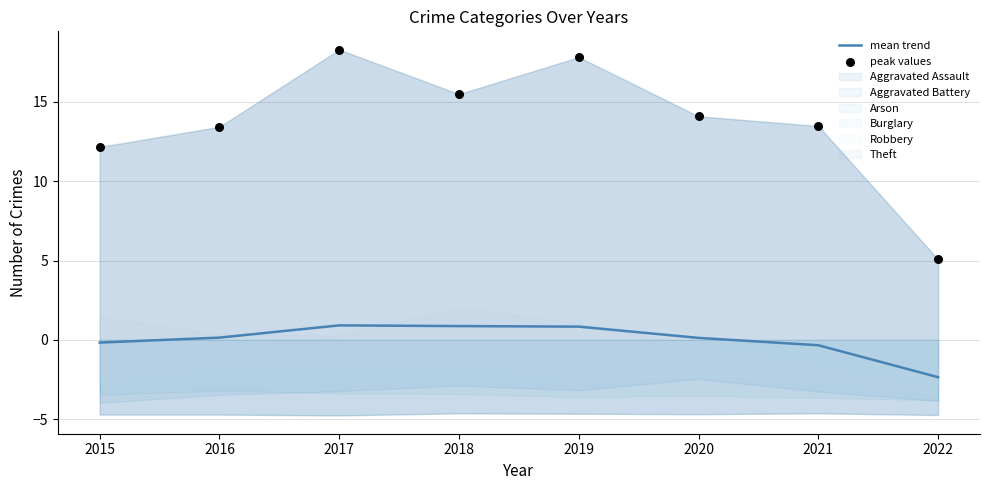

Which series has the largest Y range (max minus min)?

peak values